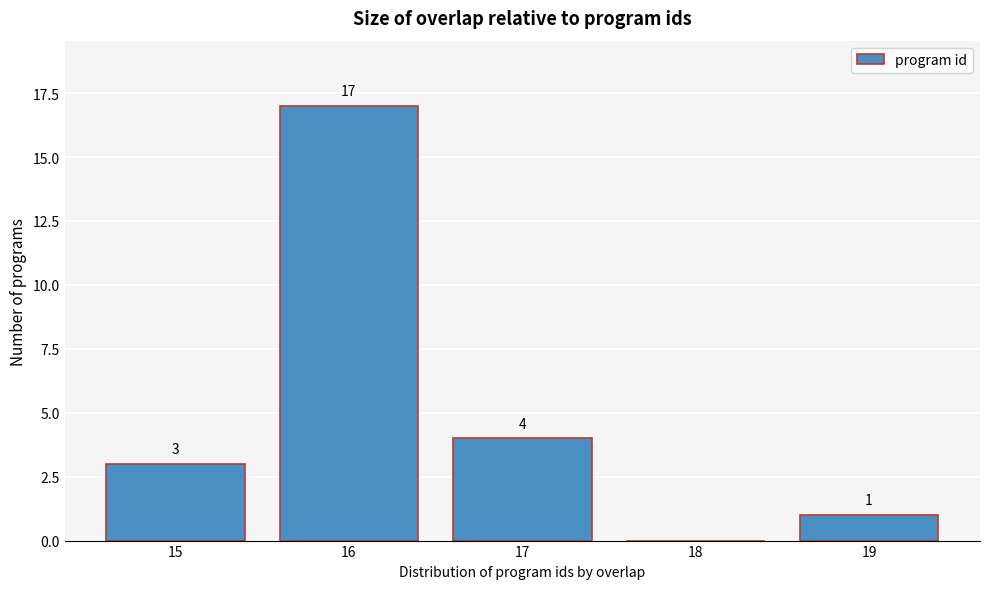

Reading right to left, extract all data points from this chart.

19=1	18=0	17=4	16=17	15=3